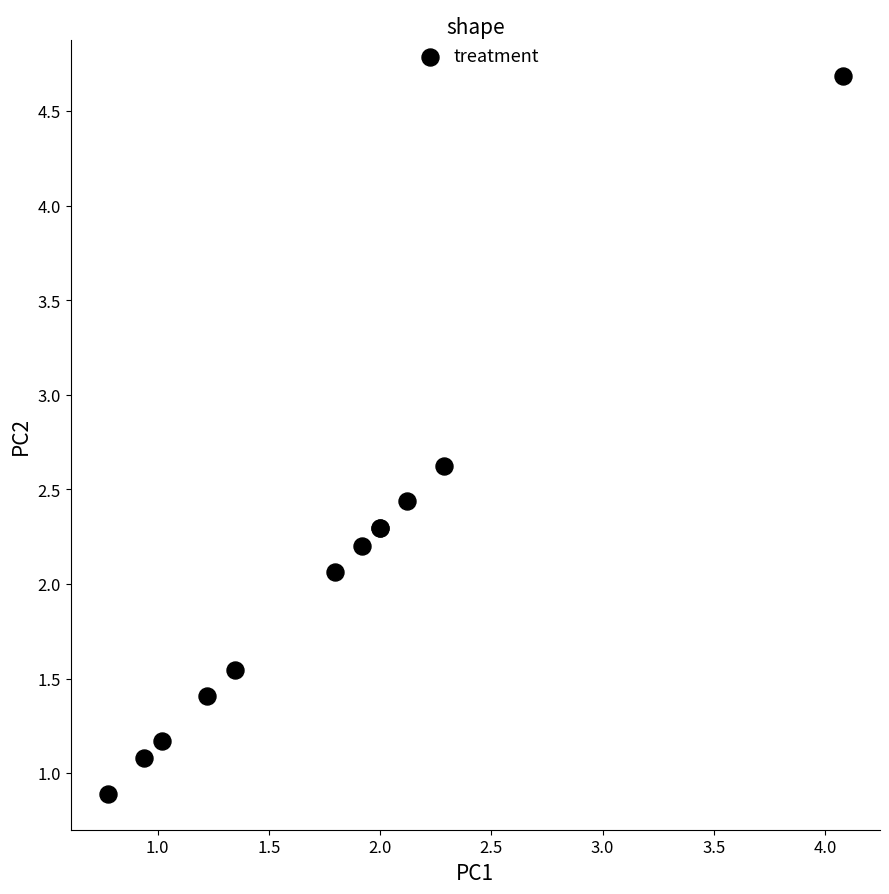

What Y value in the scatter plot is closest to 2?

2.1